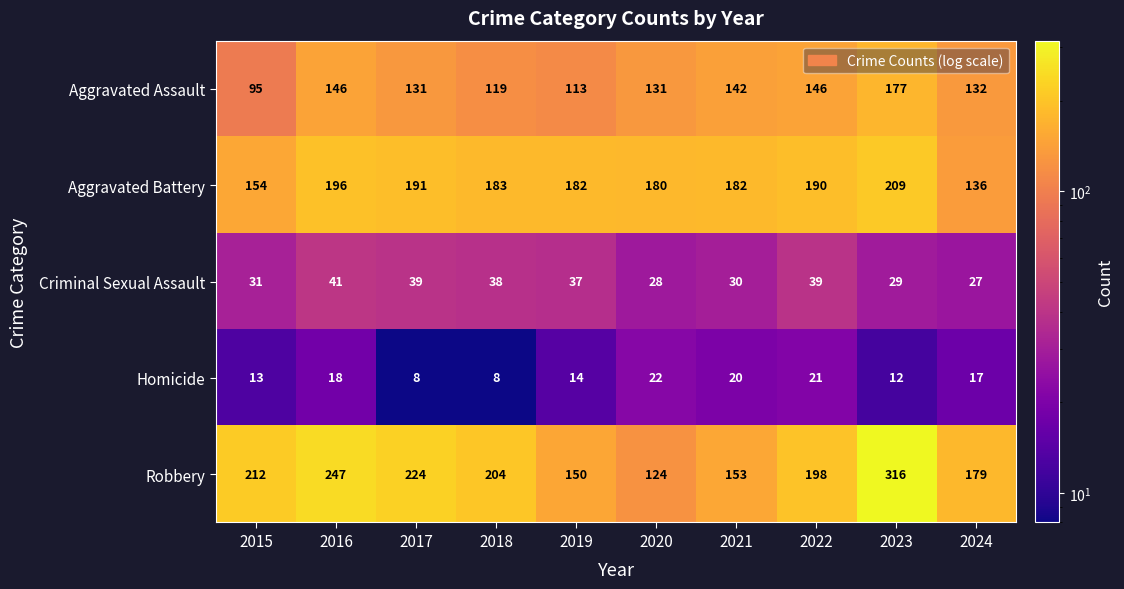

How many series are shown in this chart?

5